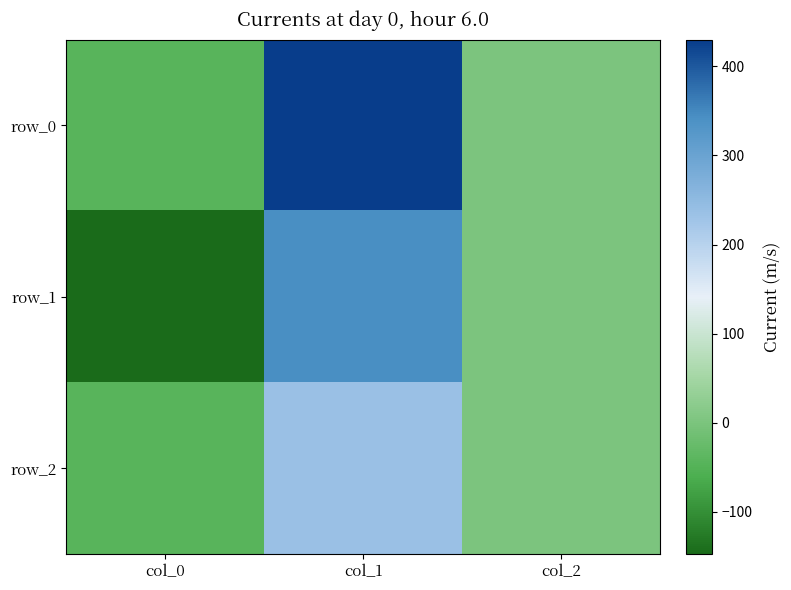

What is the difference between the row_0 values at col_2 and col_0?

45.5